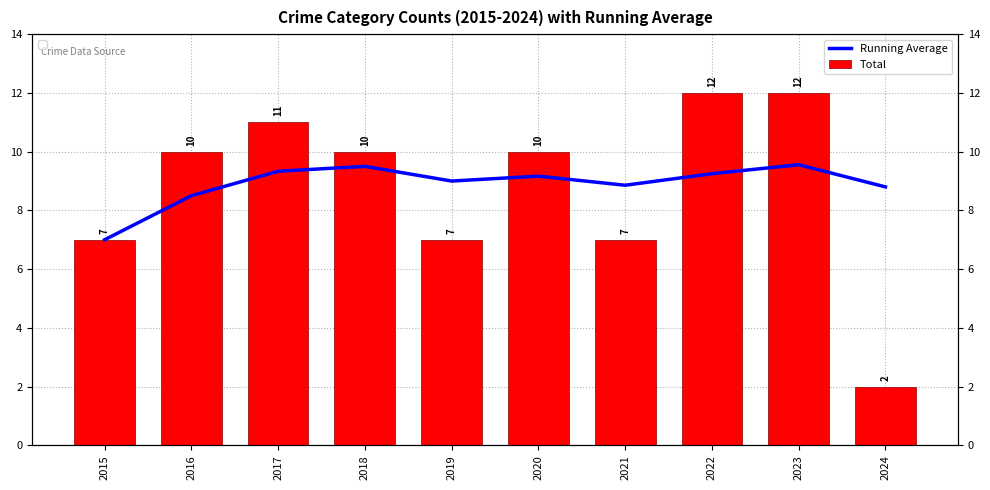

How many bars are there in each group?

2